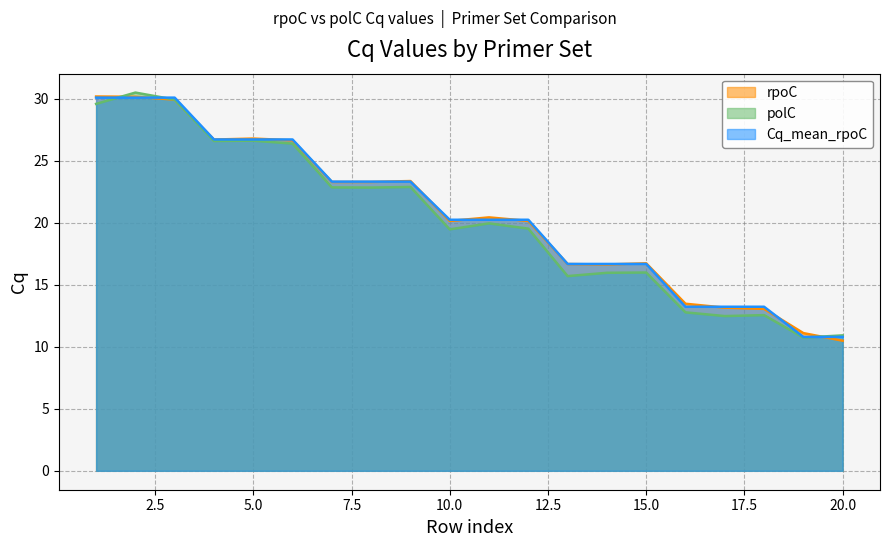

Where is rpoC nearest to the value 20?

10